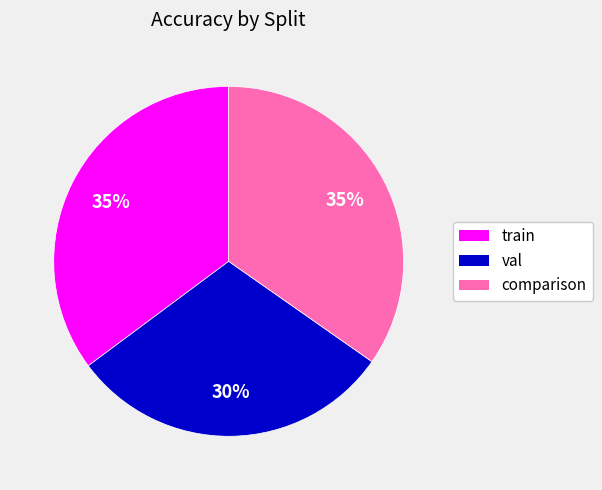

True or false: comparison accounts for 35% of the total.

True